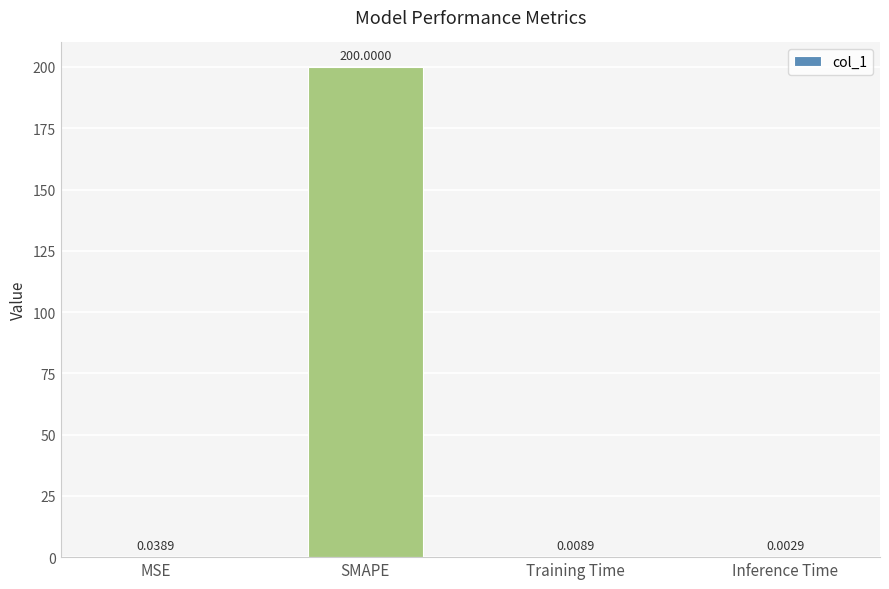

How many data points does each series have?

4